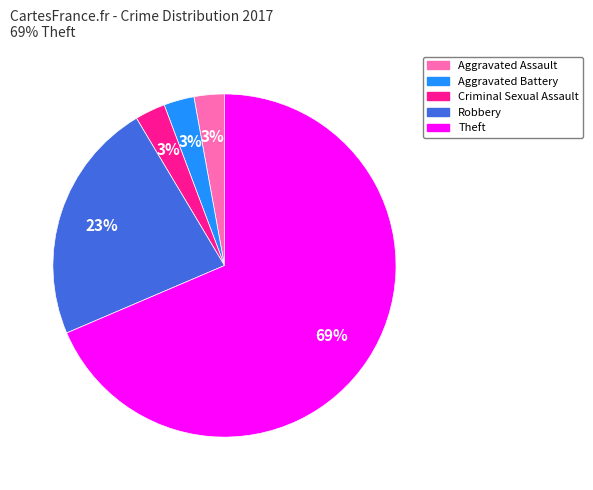

Approximately how many times larger is the value at Theft compared to Robbery?

3.0